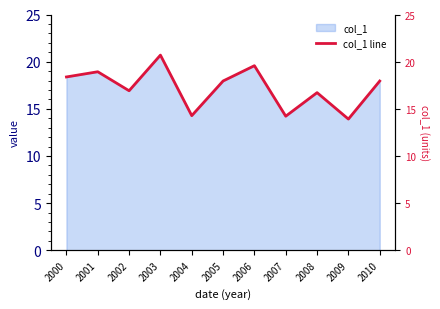

Where is the first local minimum?

2002